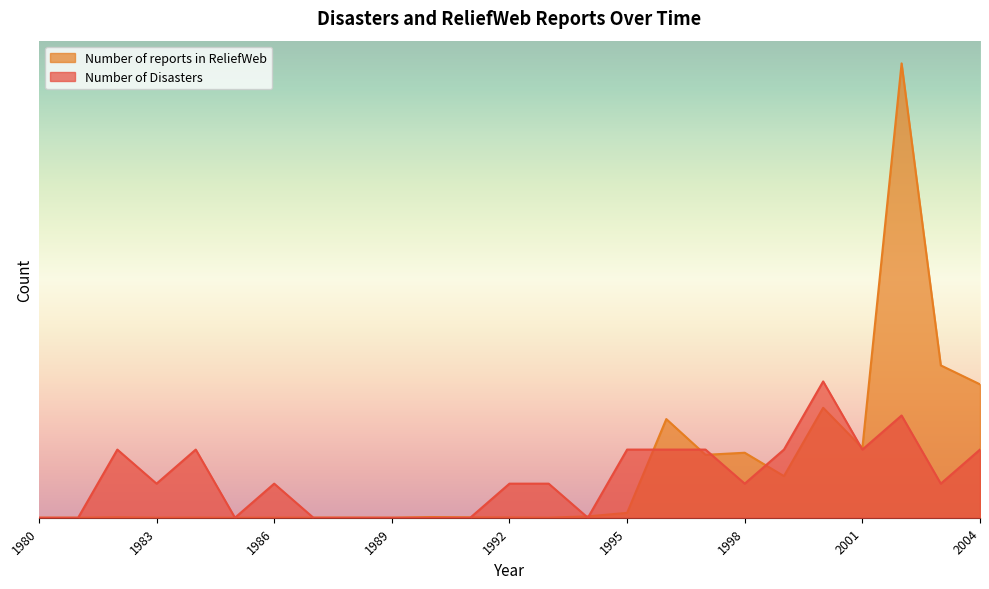

How many categories are shown in the chart?

25